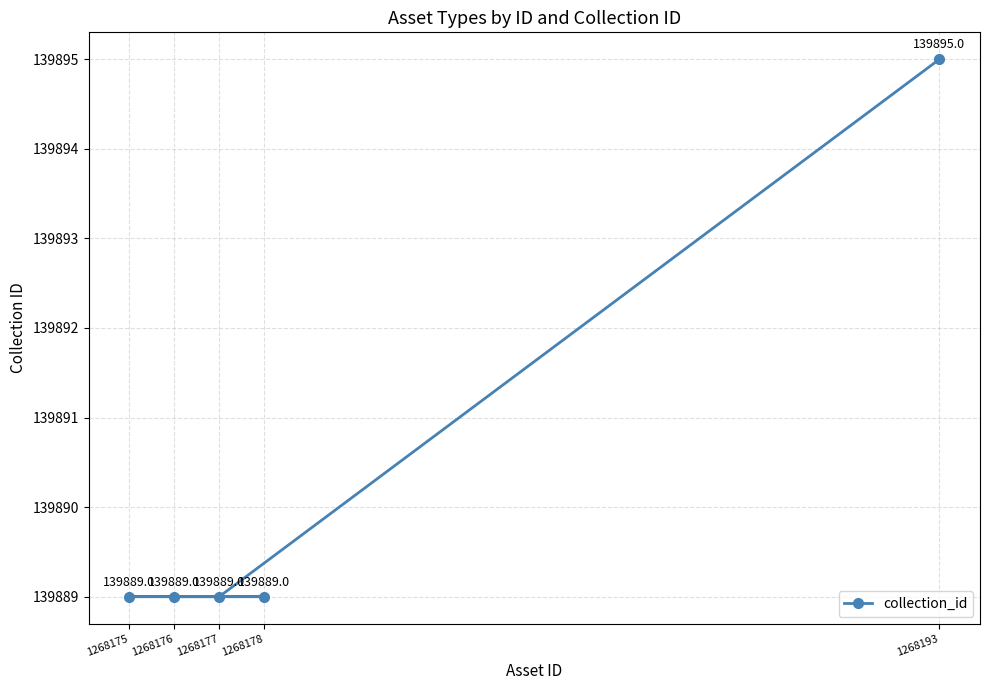

True or false: the data shows 248850 at 1268176.

False